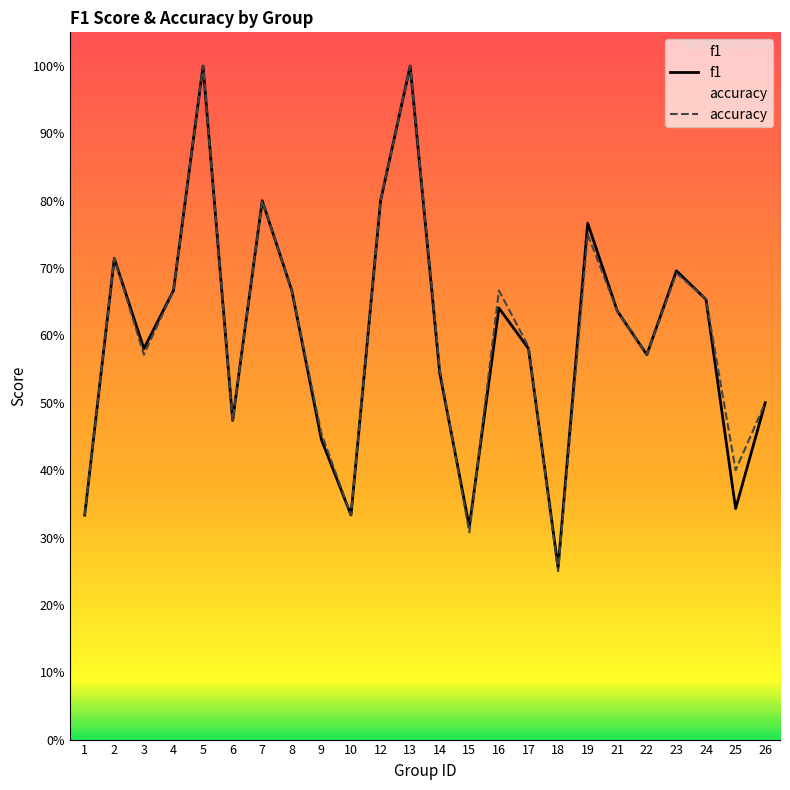

Between 1 and 14, which is larger?

14